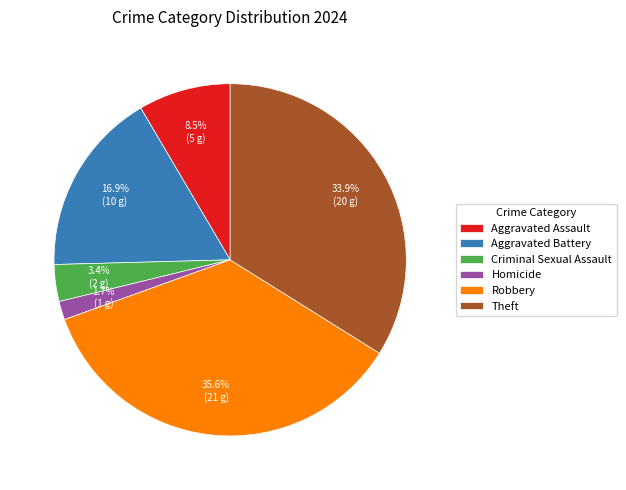

Is the sum of Criminal Sexual Assault and Aggravated Battery greater than half?

No